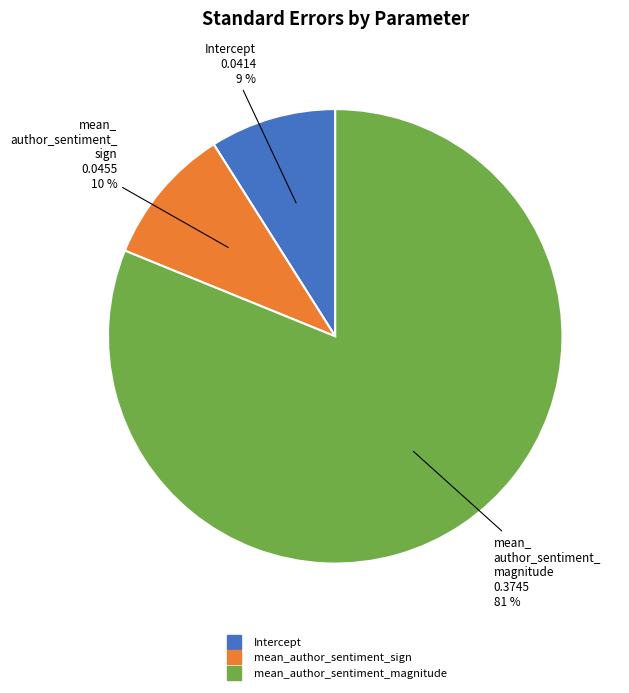

Does mean_author_sentiment_magnitude account for over 50% of the chart?

Yes